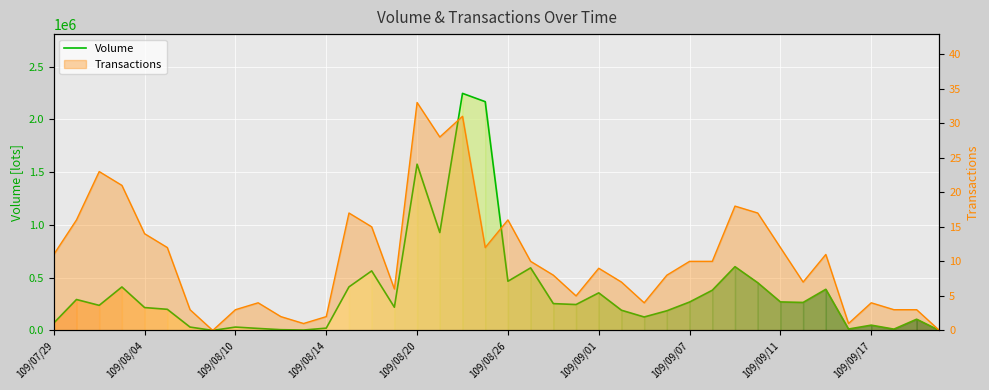

Which series has the largest range (max minus min)?

Volume